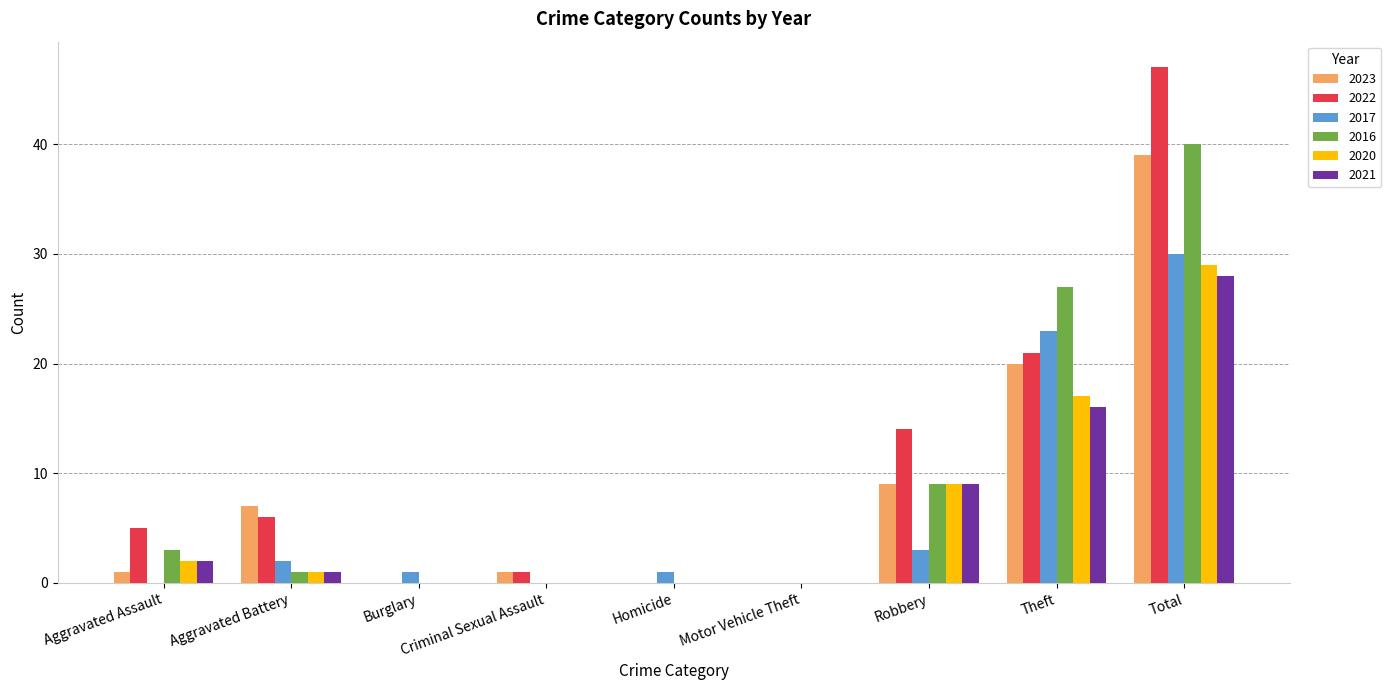

The value of 2016 at Criminal Sexual Assault is 0. True or false?

True